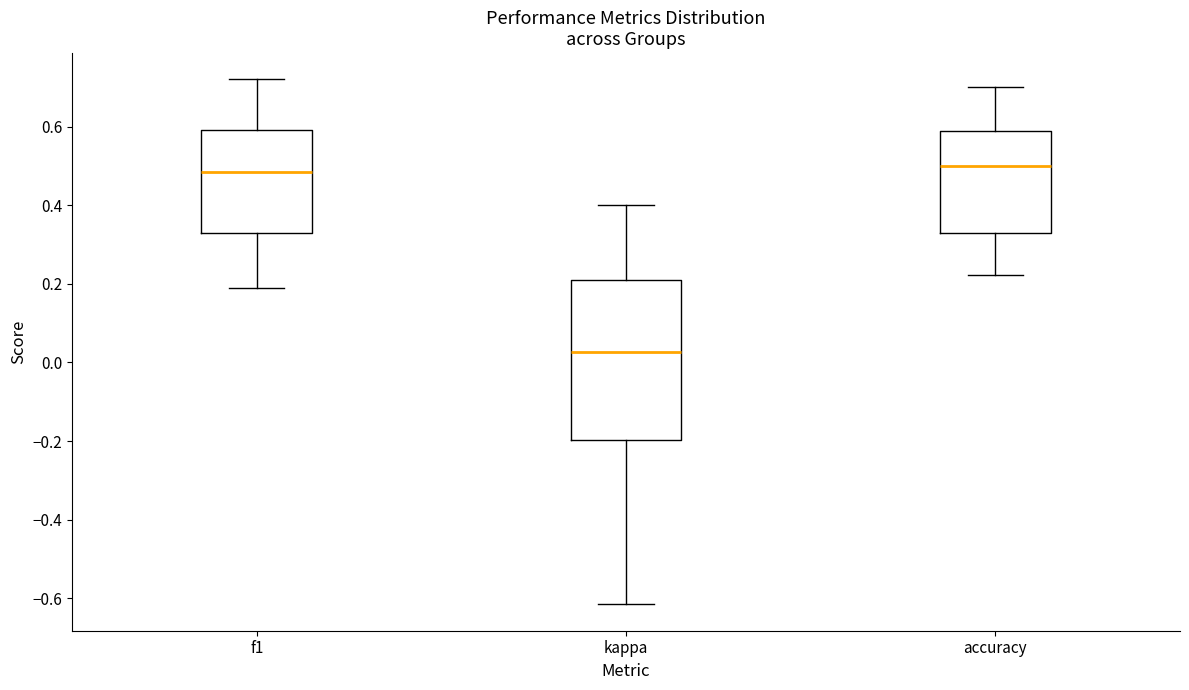

Reading left to right, read every box against the y-axis: the position of its median line, the range the box covers, and the ends of its whiskers. The values are not printed on the chart, so give them approximately, as read against the axis.

f1: median 0.48, box 0.34 to 0.60, whiskers 0.20 to 0.72
kappa: median 0.02, box -0.20 to 0.22, whiskers -0.62 to 0.40
accuracy: median 0.50, box 0.32 to 0.58, whiskers 0.22 to 0.70